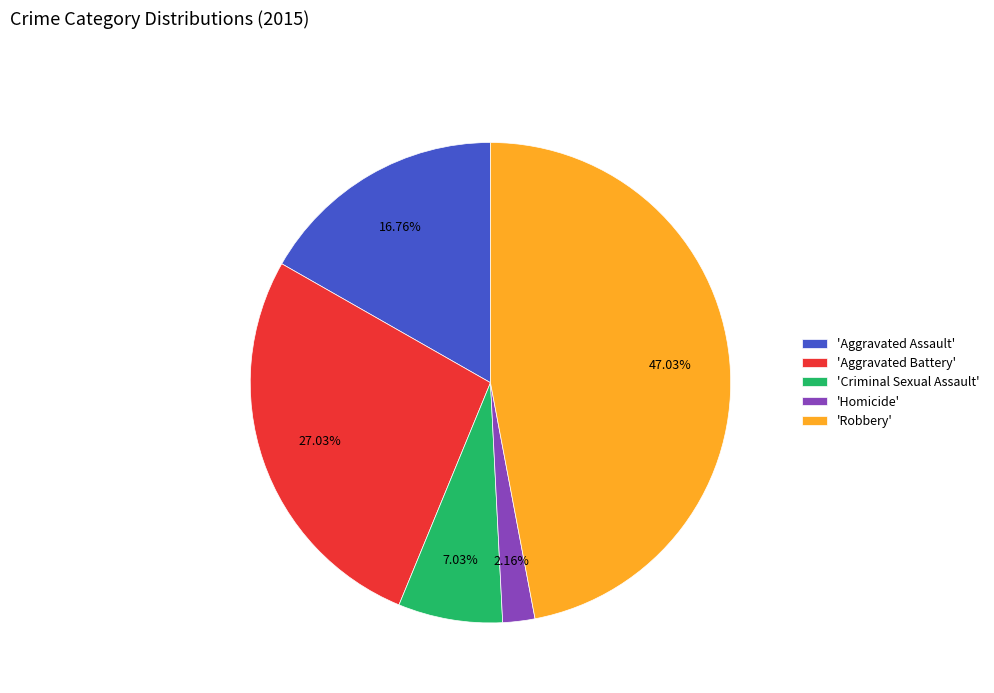

Count the number of slices in the pie.

5